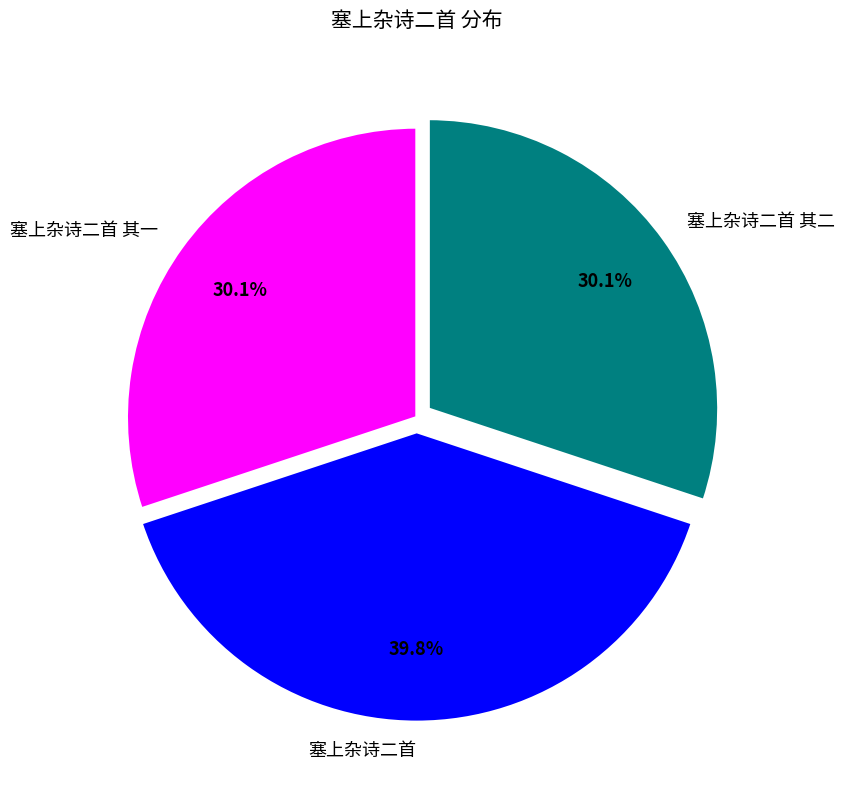

What percentage is NOT represented by 塞上杂诗二首 其一?

69.9%